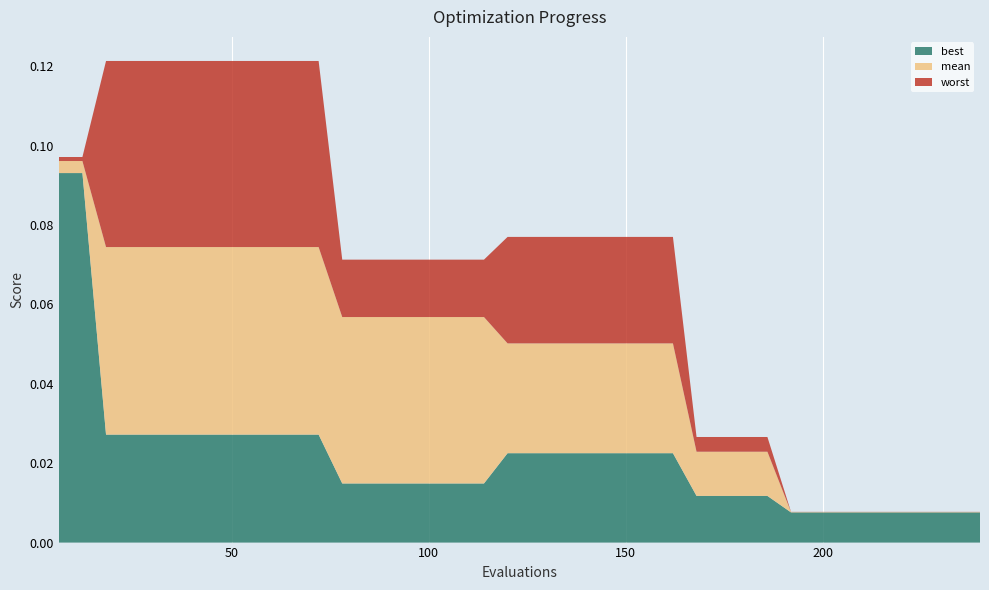

Reading left to right, what are all the values shown in this chart?

best: 0.1	0.1	0.0	0.0	0.0	0.0	0.0	0.0	0.0	0.0	0.0	0.0	0.0	0.0	0.0	0.0	0.0	0.0	0.0	0.0	0.0	0.0	0.0	0.0	0.0	0.0	0.0	0.0	0.0	0.0	0.0	0.0	0.0	0.0	0.0	0.0	0.0	0.0	0.0	0.0
mean: 0.1	0.1	0.1	0.1	0.1	0.1	0.1	0.1	0.1	0.1	0.1	0.1	0.1	0.1	0.1	0.1	0.1	0.1	0.1	0.1	0.1	0.1	0.1	0.1	0.1	0.1	0.1	0.0	0.0	0.0	0.0	0.0	0.0	0.0	0.0	0.0	0.0	0.0	0.0	0.0
worst: 0.1	0.1	0.1	0.1	0.1	0.1	0.1	0.1	0.1	0.1	0.1	0.1	0.1	0.1	0.1	0.1	0.1	0.1	0.1	0.1	0.1	0.1	0.1	0.1	0.1	0.1	0.1	0.0	0.0	0.0	0.0	0.0	0.0	0.0	0.0	0.0	0.0	0.0	0.0	0.0